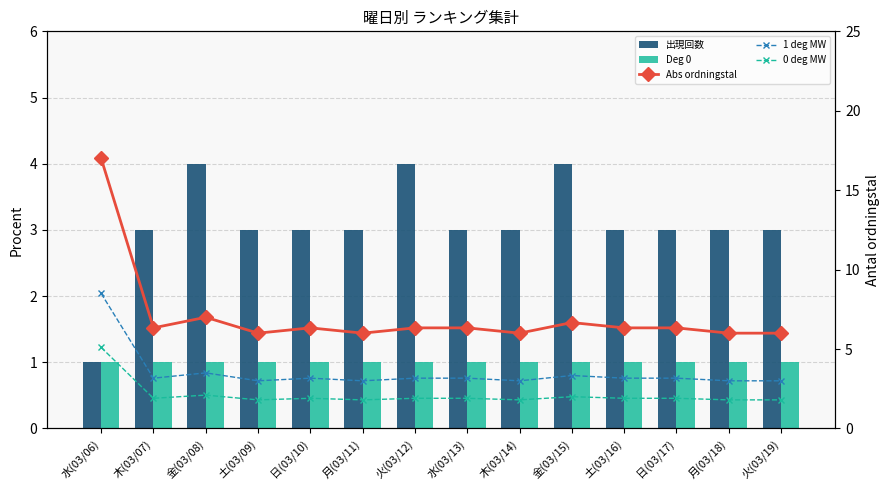

What is the difference between the maximum and second lowest values in the 出現回数 series?

1.0